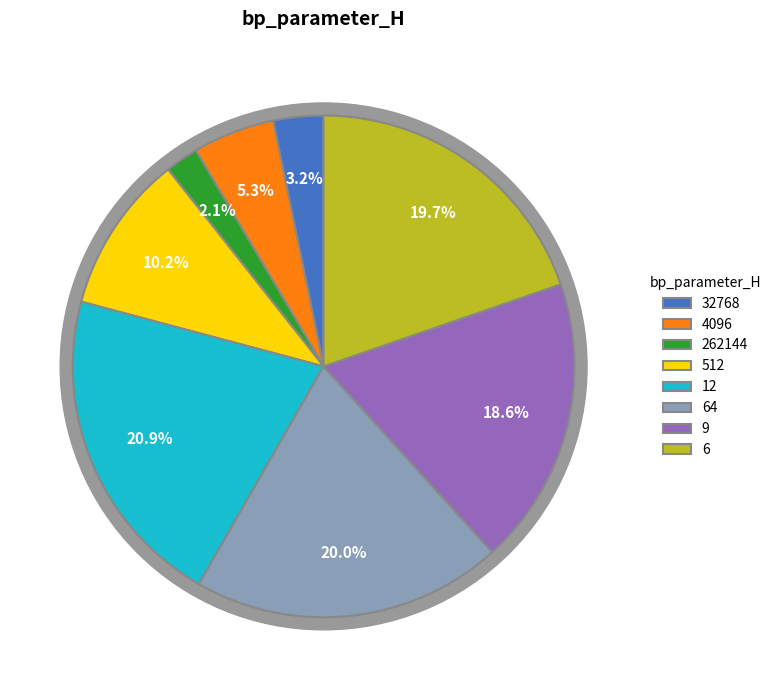

Which slice is the smallest?

262144